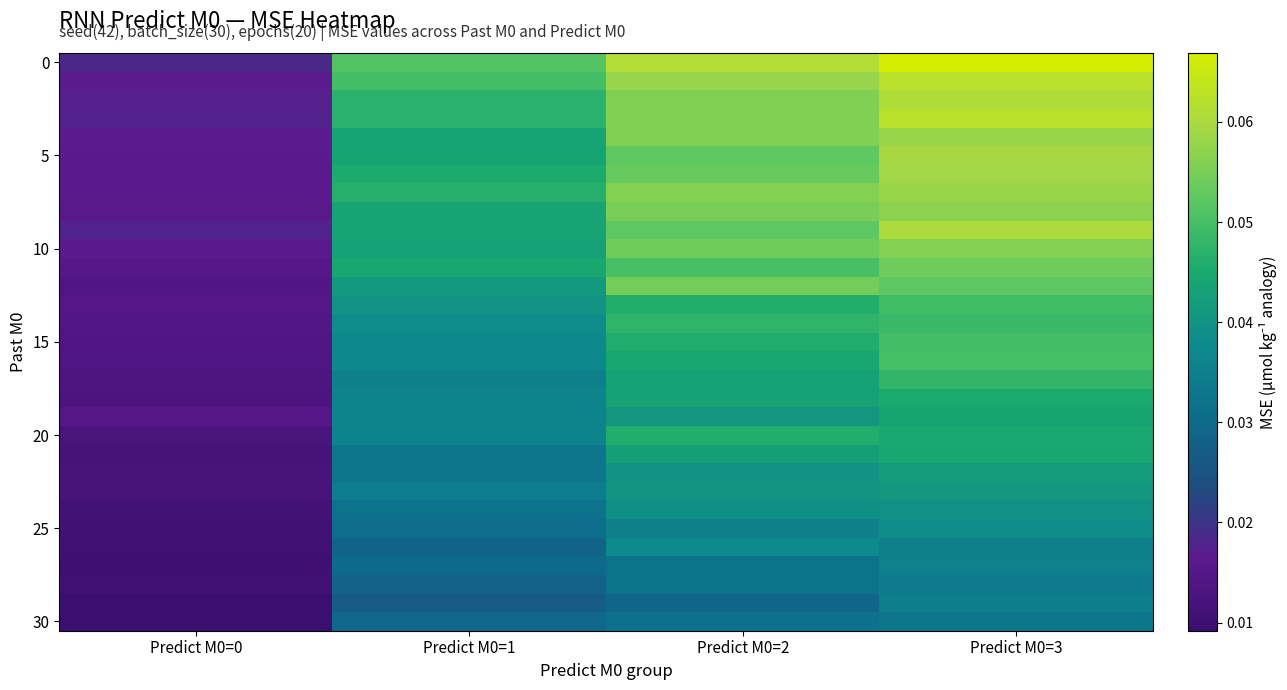

Which has a higher value, Predict M0=1 or Predict M0=3?

Predict M0=3